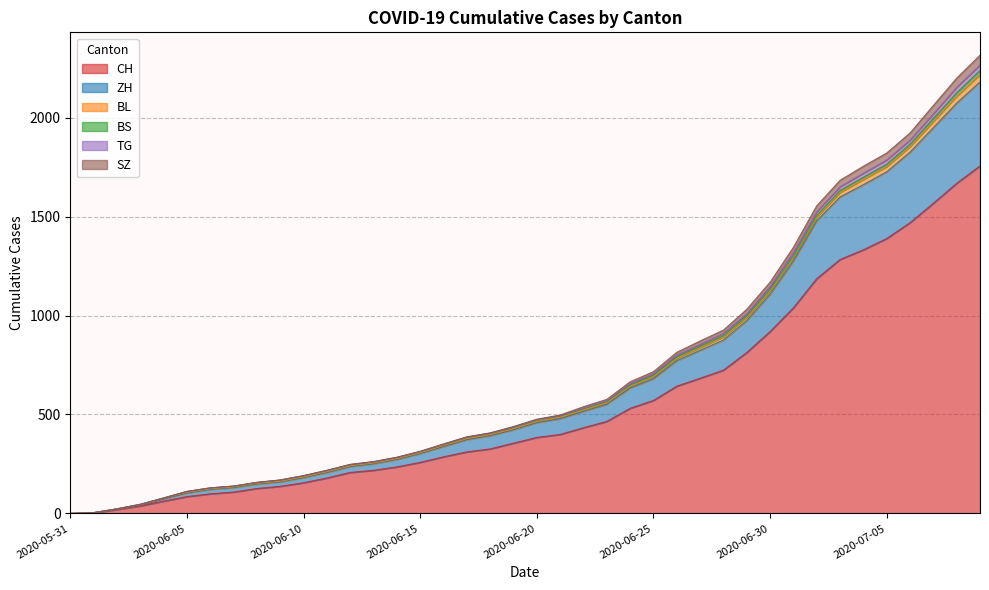

True or false: SZ and CH intersect in this chart.

False